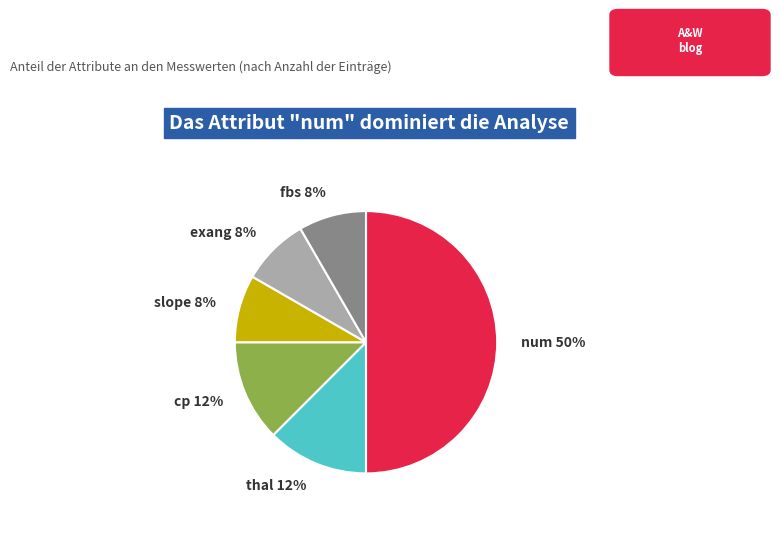

Which category has the biggest portion of the pie?

num